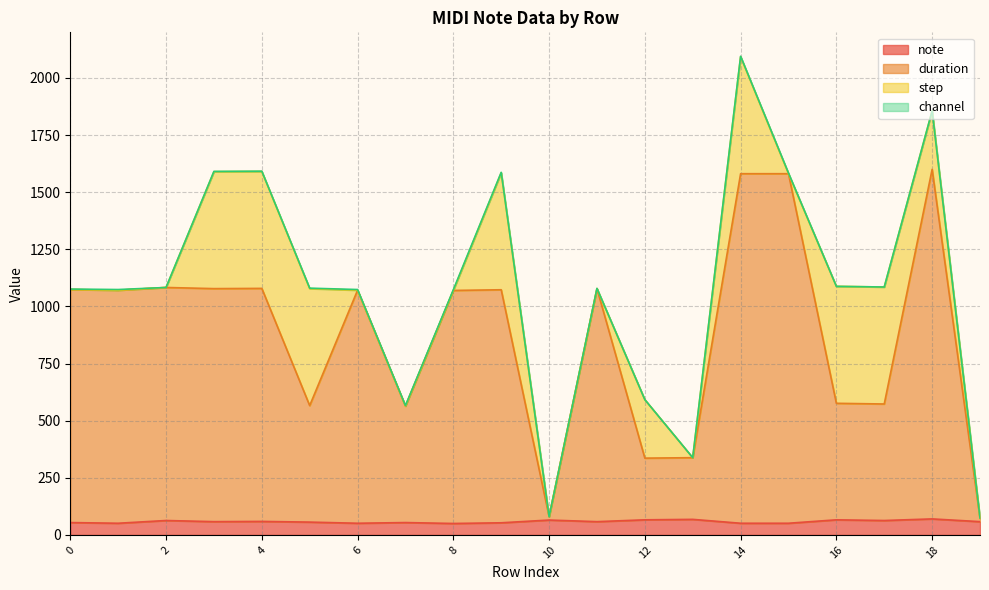

True or false: note and duration cross at least once.

False